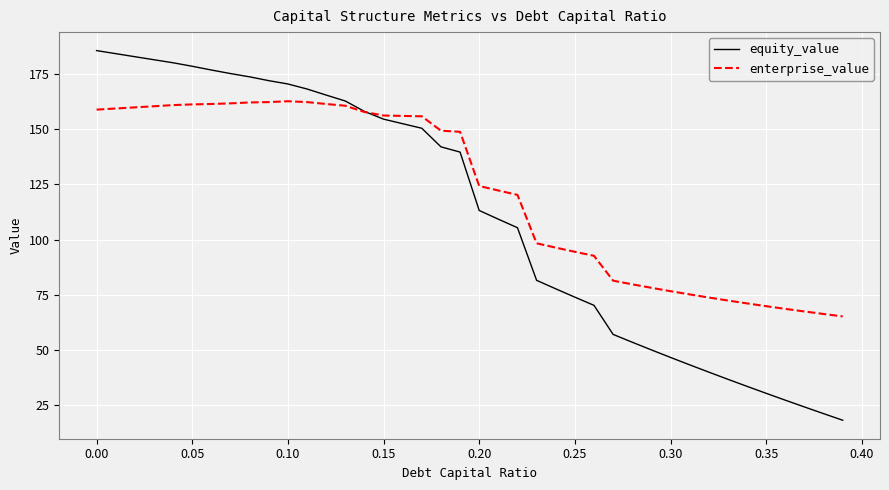

List the series in order of their overall mean, highest first.

enterprise_value, equity_value